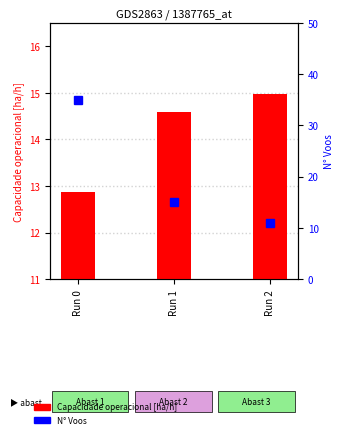

Rank the series at Run 1 from lowest to highest value.

Capacidade operacional [ha/h], N Voos